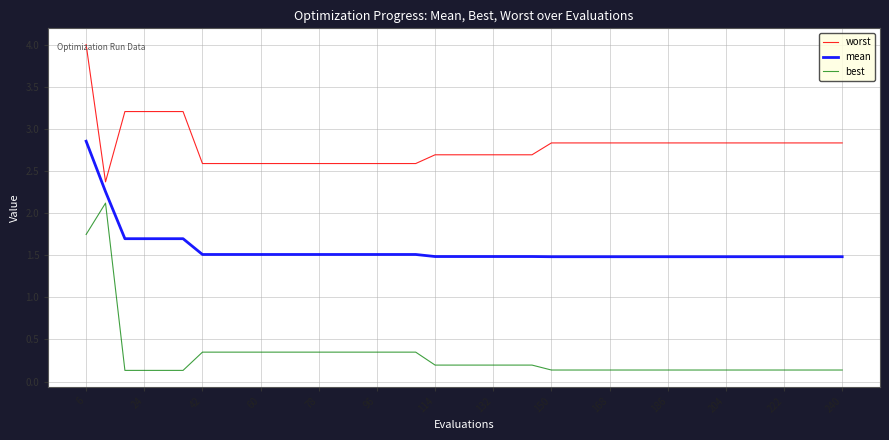

List the series in order of their overall mean, lowest first.

best, mean, worst